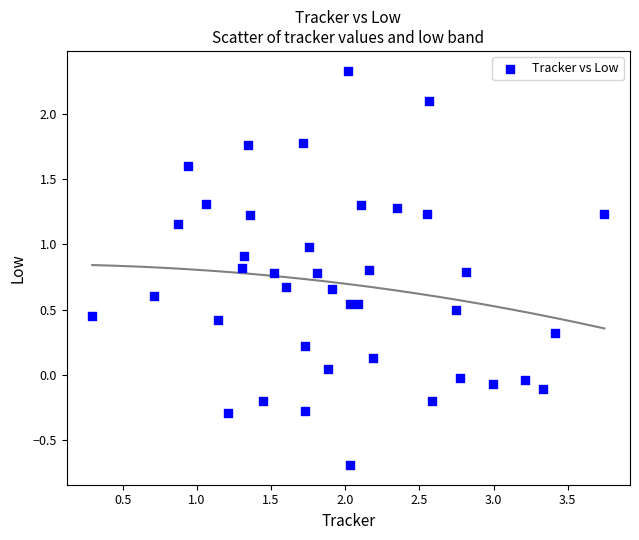

What is the range of X values (max minus min)?

3.5